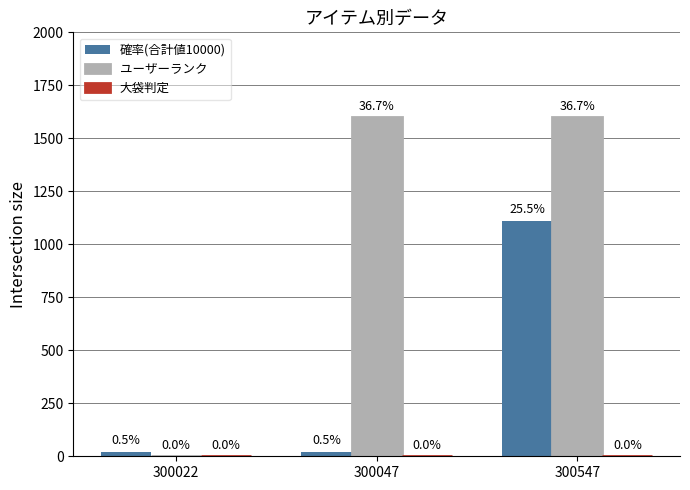

Is the value of 大袋判定 at 300047 greater than the value of ユーザーランク at 300547?

No